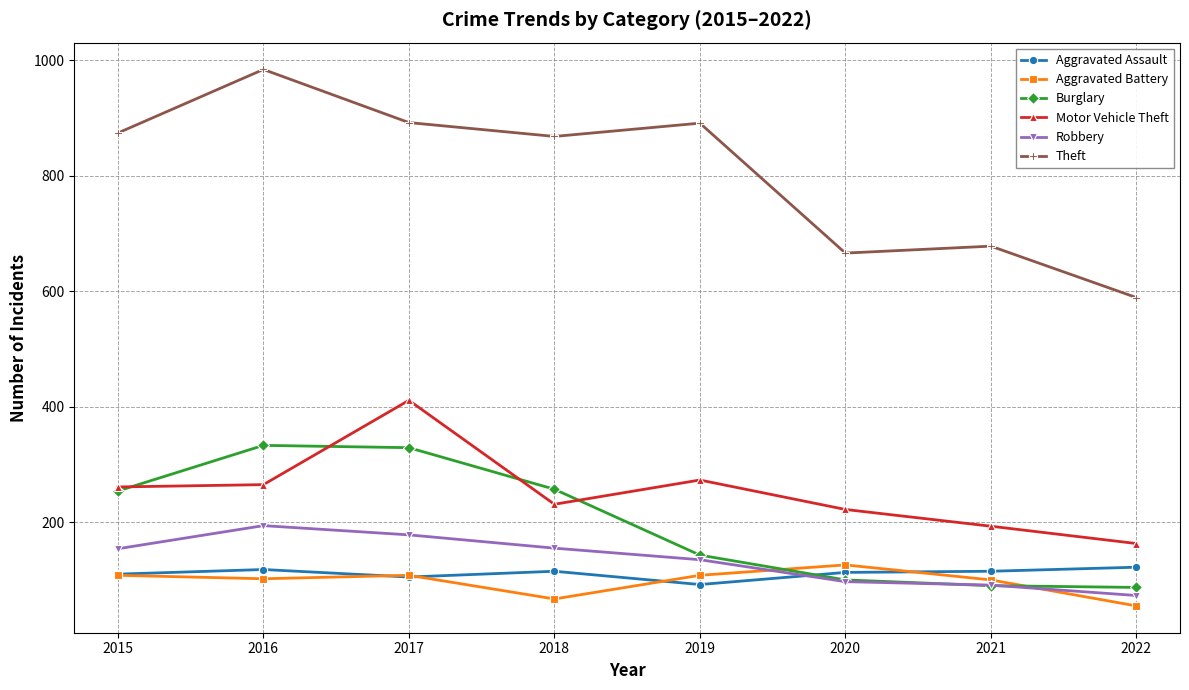

What is the spread (max minus min) of values at 2022?

534